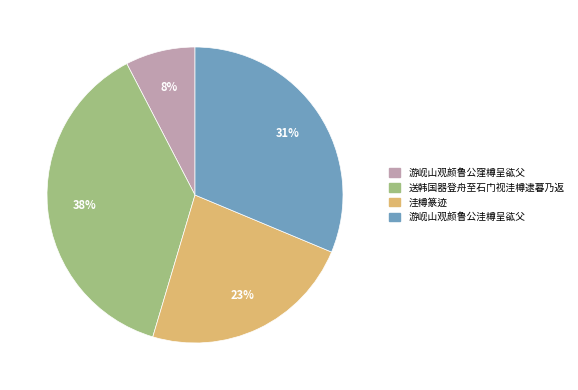

Rank the categories by value from highest to lowest.

送韩国器登舟至石门视洼樽逮暮乃返, 游岘山观颜鲁公洼樽呈谹父, 洼樽篆迹, 游岘山观颜鲁公窪樽呈谹父